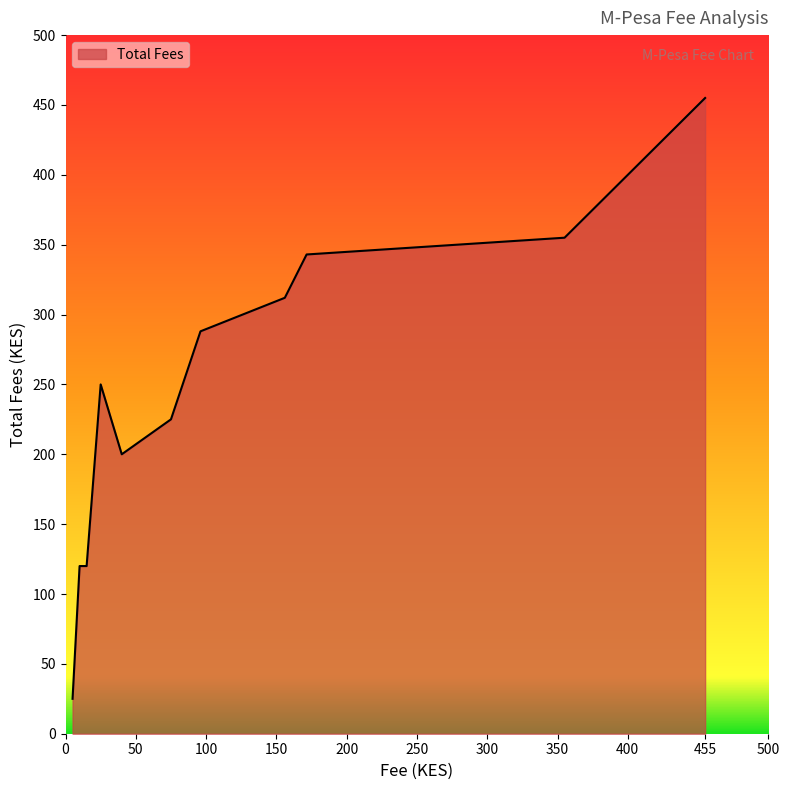

What is the minimum value shown in the chart?

25